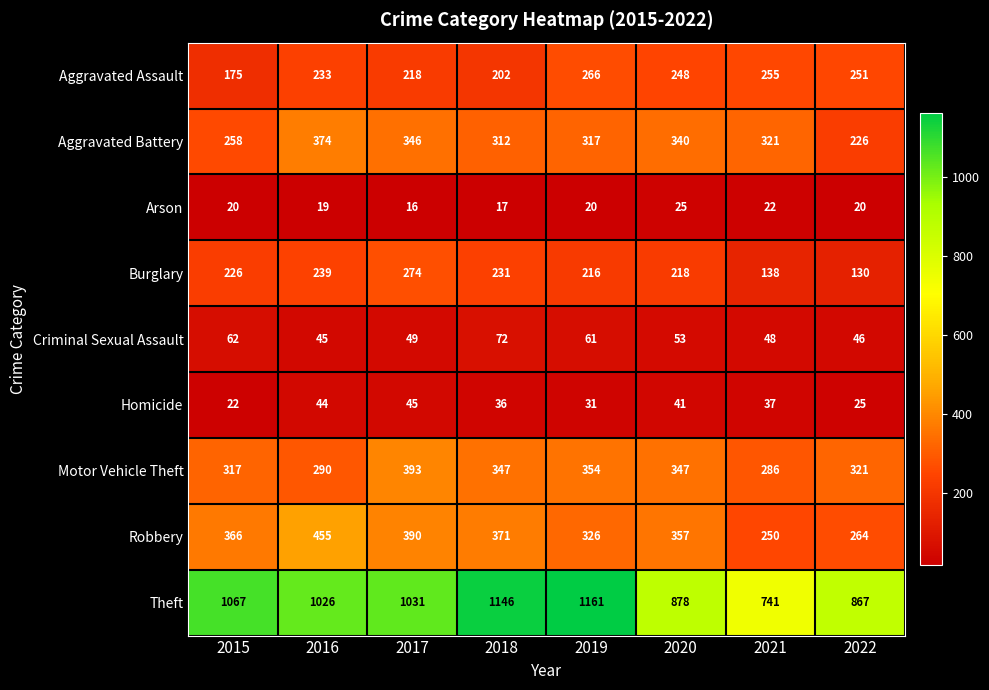

At how many categories does at least one series exceed 391?

8